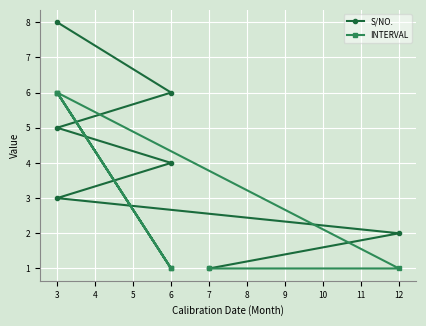

At 12, list the series in order from largest to smallest.

S/NO., INTERVAL